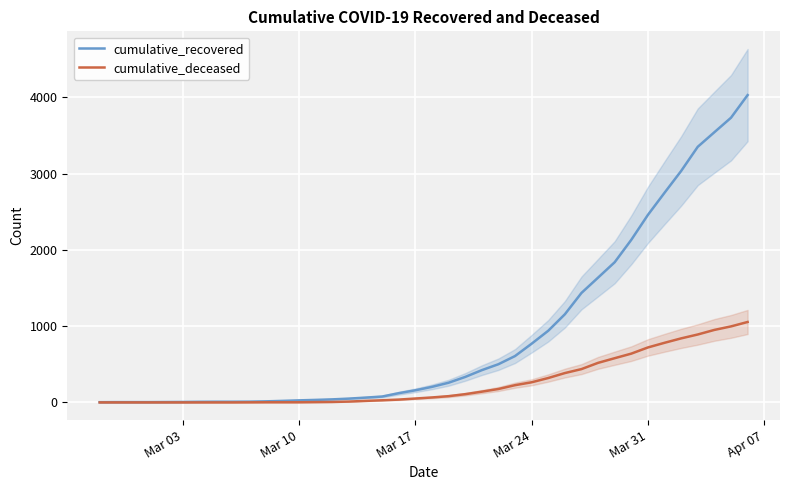

Reading right to left, what are all the values shown in this chart?

cumulative_recovered: 4031	3734	3544	3353	3036	2750	2460	2133	1839	1637	1436	1156	940	770	608	501	423	334	258	204	159	121	77	63	50	40	33	27	20	14	10	9	9	8	6	5	4	4	4	3
cumulative_deceased: 1055	997	951	891	840	782	721	640	580	519	437	385	320	264	226	176	141	108	82	65	51	37	28	20	11	6	4	2	2	2	1	0	0	0	0	0	0	0	0	0